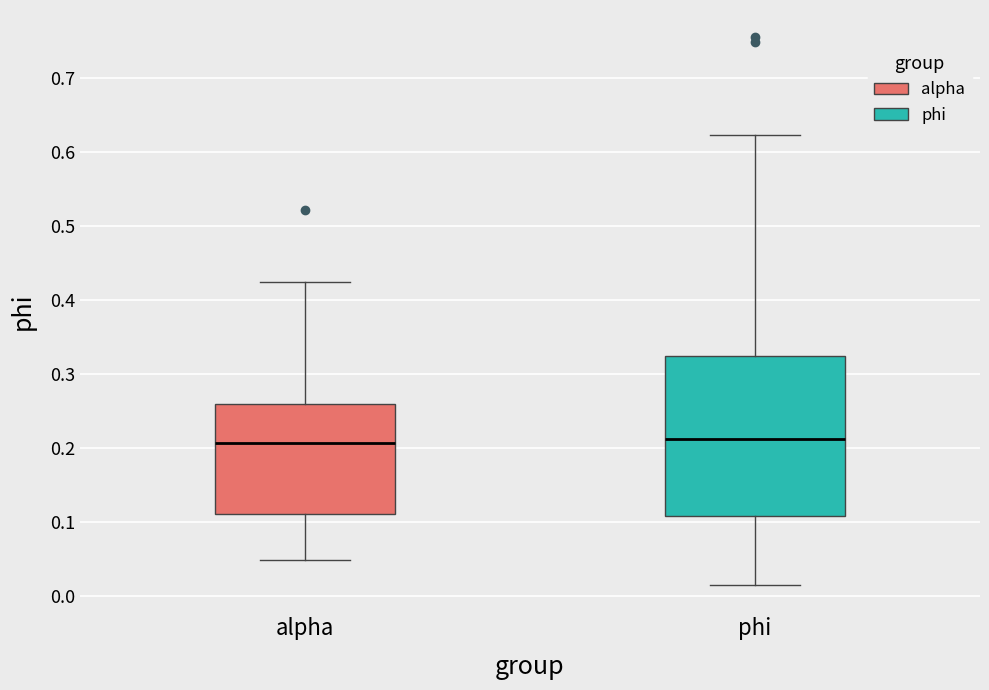

Reading left to right, transcribe this box plot: for each box, give where its median line is, the range the box spans, and where its two whiskers end, as read against the y-axis. The values are not printed on the chart, so give them approximately, as read against the axis.

alpha: median 0.21, box 0.11 to 0.26, whiskers 0.05 to 0.43
phi: median 0.21, box 0.11 to 0.33, whiskers 0.01 to 0.62